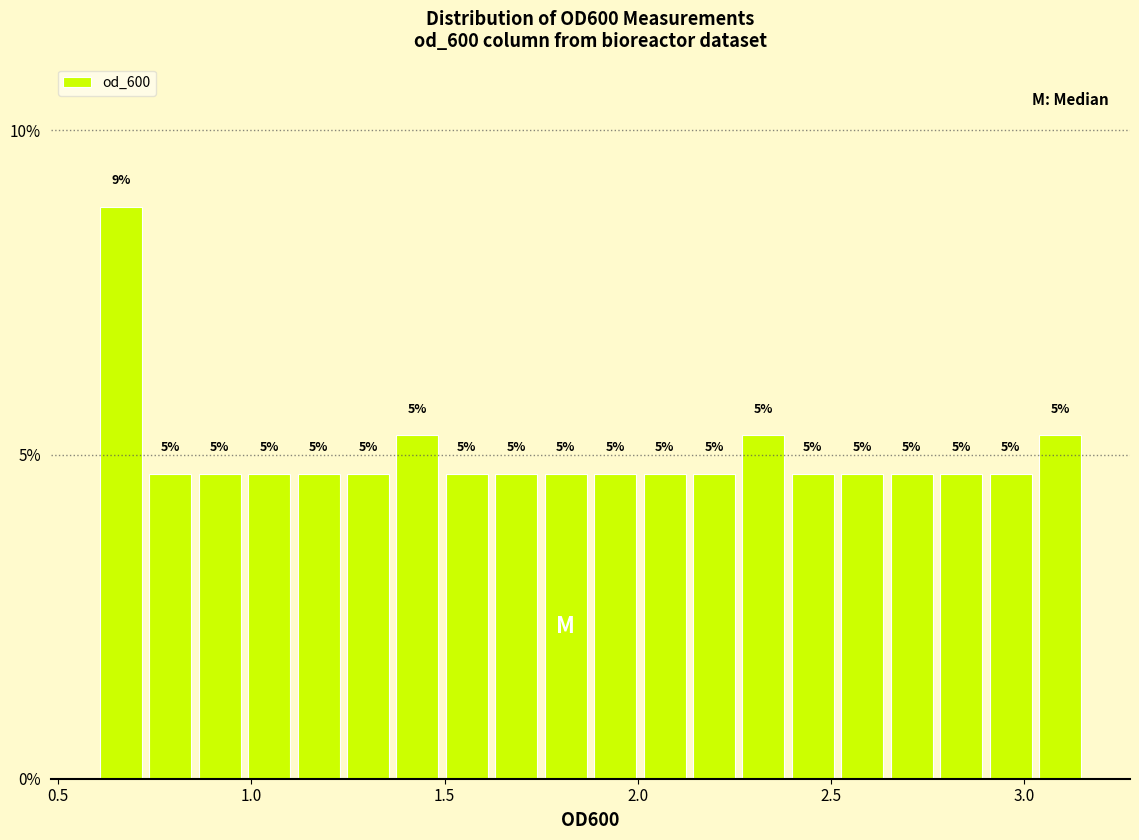

Read against the x-axis, roughly where is the centre of the tallest bar?

0.65